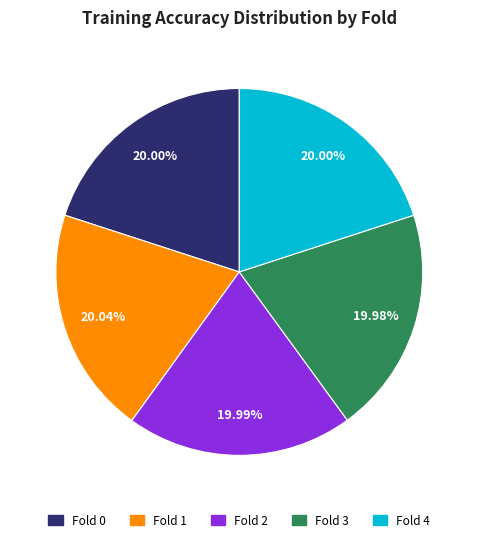

Does Fold 3 account for over 50% of the chart?

No